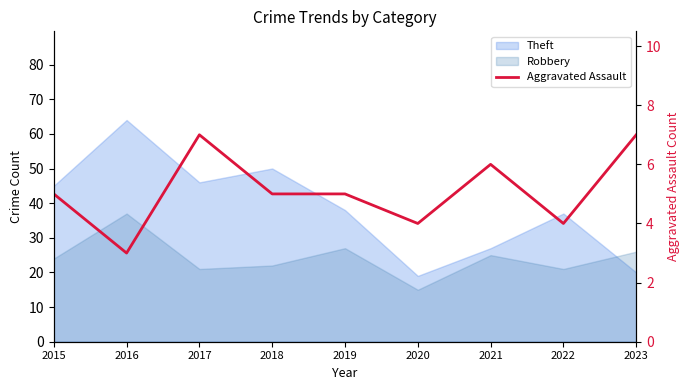

How many lines are shown in the chart?

1